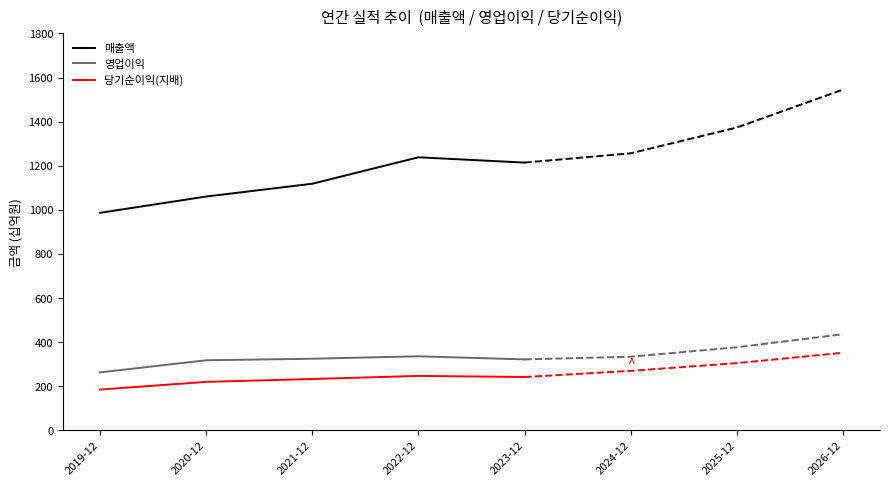

At which category is the sum across all series the highest?

2022-12